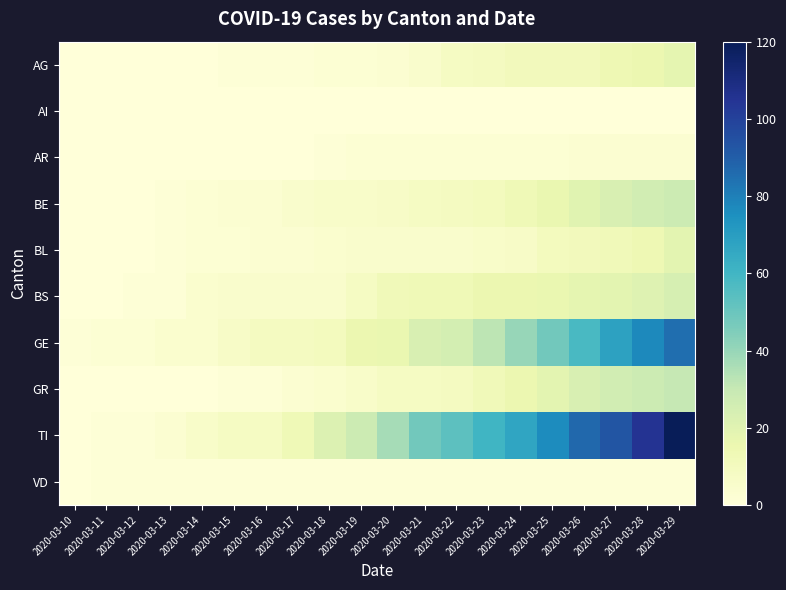

Reading right to left, transcribe all the data shown in this chart.

AG: 2020-03-29=18	2020-03-28=15	2020-03-27=14	2020-03-26=11	2020-03-25=11	2020-03-24=11	2020-03-23=9	2020-03-22=8	2020-03-21=5	2020-03-20=3	2020-03-19=2	2020-03-18=2	2020-03-17=1	2020-03-16=1	2020-03-15=1	2020-03-14=0	2020-03-13=0	2020-03-12=0	2020-03-11=0	2020-03-10=0
AI: 2020-03-29=0	2020-03-28=0	2020-03-27=0	2020-03-26=0	2020-03-25=0	2020-03-24=0	2020-03-23=0	2020-03-22=0	2020-03-21=0	2020-03-20=0	2020-03-19=0	2020-03-18=0	2020-03-17=0	2020-03-16=0	2020-03-15=0	2020-03-14=0	2020-03-13=0	2020-03-12=0	2020-03-11=0	2020-03-10=0
AR: 2020-03-29=3	2020-03-28=3	2020-03-27=3	2020-03-26=3	2020-03-25=2	2020-03-24=2	2020-03-23=2	2020-03-22=2	2020-03-21=2	2020-03-20=2	2020-03-19=2	2020-03-18=1	2020-03-17=0	2020-03-16=0	2020-03-15=0	2020-03-14=0	2020-03-13=0	2020-03-12=0	2020-03-11=0	2020-03-10=0
BE: 2020-03-29=28	2020-03-28=26	2020-03-27=23	2020-03-26=20	2020-03-25=16	2020-03-24=13	2020-03-23=10	2020-03-22=9	2020-03-21=8	2020-03-20=7	2020-03-19=6	2020-03-18=6	2020-03-17=5	2020-03-16=3	2020-03-15=3	2020-03-14=2	2020-03-13=1	2020-03-12=0	2020-03-11=0	2020-03-10=0
BL: 2020-03-29=19	2020-03-28=14	2020-03-27=12	2020-03-26=11	2020-03-25=10	2020-03-24=7	2020-03-23=6	2020-03-22=5	2020-03-21=5	2020-03-20=5	2020-03-19=5	2020-03-18=4	2020-03-17=3	2020-03-16=3	2020-03-15=2	2020-03-14=2	2020-03-13=1	2020-03-12=0	2020-03-11=0	2020-03-10=0
BS: 2020-03-29=24	2020-03-28=21	2020-03-27=19	2020-03-26=18	2020-03-25=16	2020-03-24=15	2020-03-23=15	2020-03-22=13	2020-03-21=13	2020-03-20=12	2020-03-19=8	2020-03-18=5	2020-03-17=5	2020-03-16=5	2020-03-15=5	2020-03-14=4	2020-03-13=1	2020-03-12=1	2020-03-11=0	2020-03-10=0
GE: 2020-03-29=85	2020-03-28=77	2020-03-27=68	2020-03-26=58	2020-03-25=48	2020-03-24=40	2020-03-23=32	2020-03-22=25	2020-03-21=23	2020-03-20=16	2020-03-19=15	2020-03-18=10	2020-03-17=9	2020-03-16=9	2020-03-15=7	2020-03-14=4	2020-03-13=4	2020-03-12=2	2020-03-11=2	2020-03-10=1
GR: 2020-03-29=30	2020-03-28=28	2020-03-27=26	2020-03-26=23	2020-03-25=19	2020-03-24=15	2020-03-23=12	2020-03-22=9	2020-03-21=8	2020-03-20=8	2020-03-19=6	2020-03-18=4	2020-03-17=3	2020-03-16=1	2020-03-15=1	2020-03-14=0	2020-03-13=0	2020-03-12=0	2020-03-11=0	2020-03-10=0
TI: 2020-03-29=120	2020-03-28=105	2020-03-27=93	2020-03-26=87	2020-03-25=76	2020-03-24=67	2020-03-23=60	2020-03-22=53	2020-03-21=48	2020-03-20=37	2020-03-19=28	2020-03-18=22	2020-03-17=13	2020-03-16=8	2020-03-15=8	2020-03-14=6	2020-03-13=3	2020-03-12=1	2020-03-11=1	2020-03-10=0
VD: 2020-03-29=1	2020-03-28=1	2020-03-27=1	2020-03-26=1	2020-03-25=1	2020-03-24=1	2020-03-23=1	2020-03-22=1	2020-03-21=1	2020-03-20=1	2020-03-19=1	2020-03-18=1	2020-03-17=1	2020-03-16=1	2020-03-15=1	2020-03-14=1	2020-03-13=1	2020-03-12=1	2020-03-11=1	2020-03-10=0